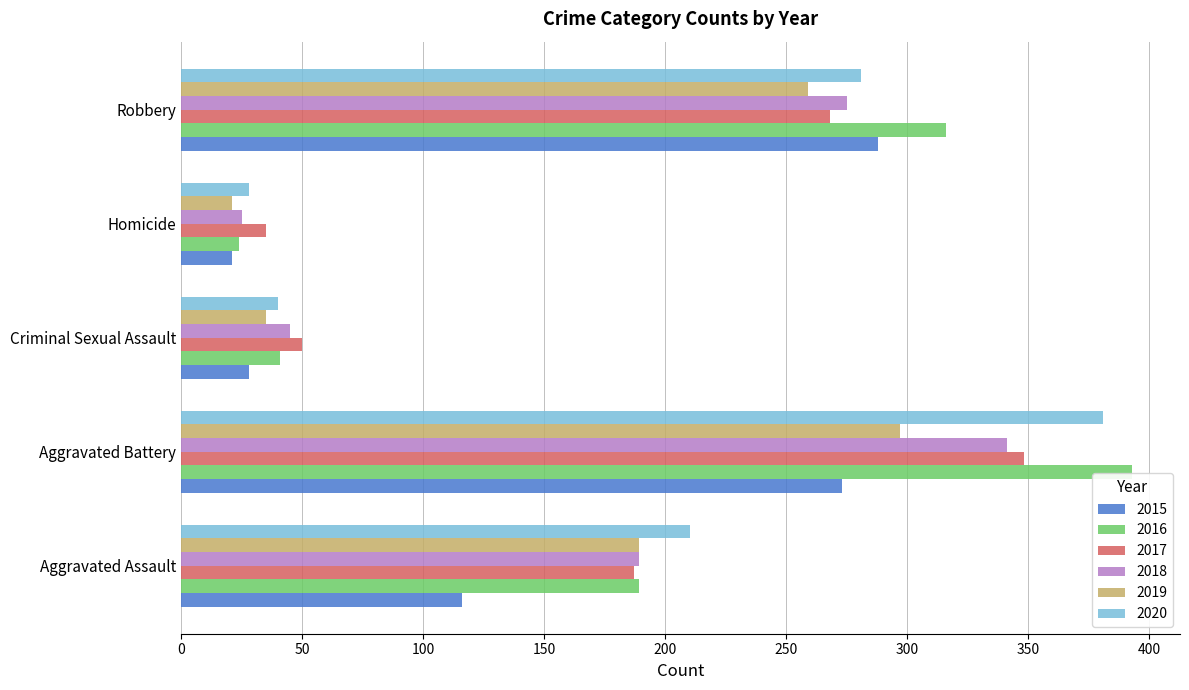

Rank the categories by 2019 value from lowest to highest.

Homicide, Criminal Sexual Assault, Aggravated Assault, Robbery, Aggravated Battery